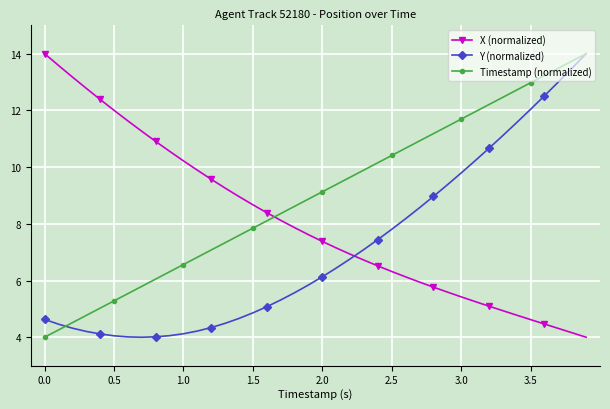

Which series has the largest total across all categories?

Timestamp (normalized)